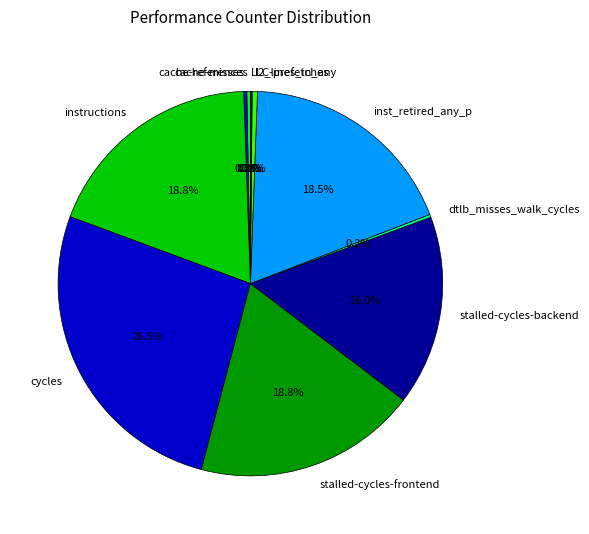

Is there any slice that represents more than half of the pie?

No